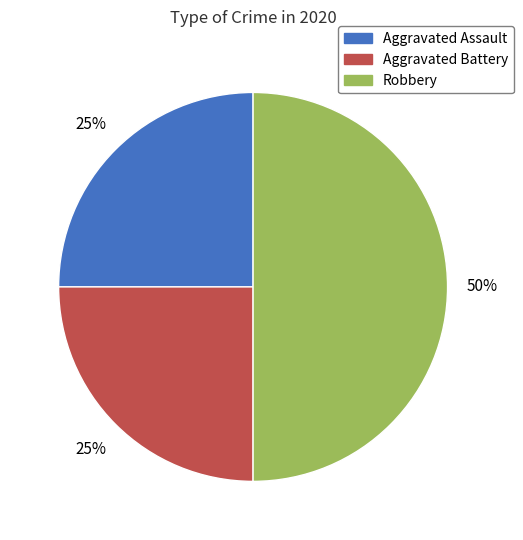

Which category has the biggest portion of the pie?

Robbery